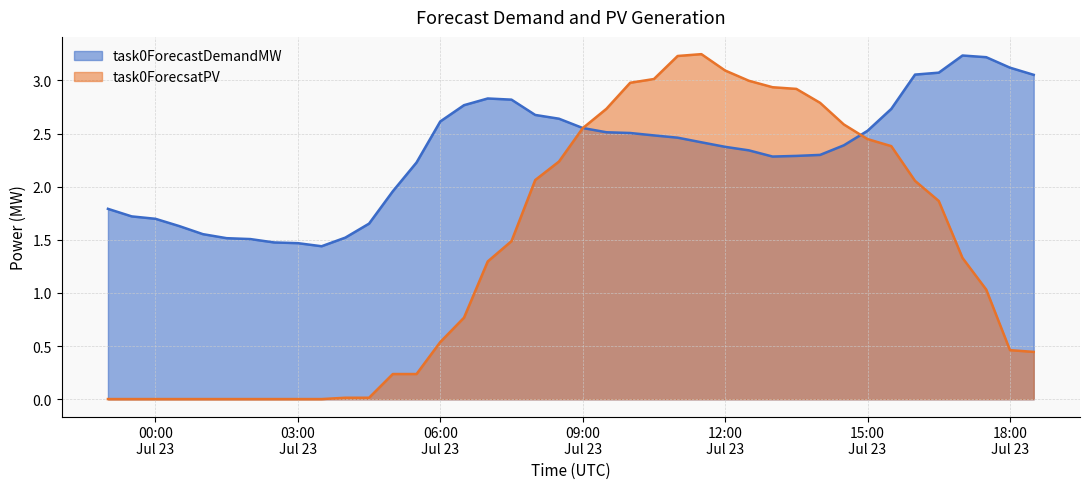

How many intersections are there between task0ForecastDemandMW and task0ForecsatPV?

2